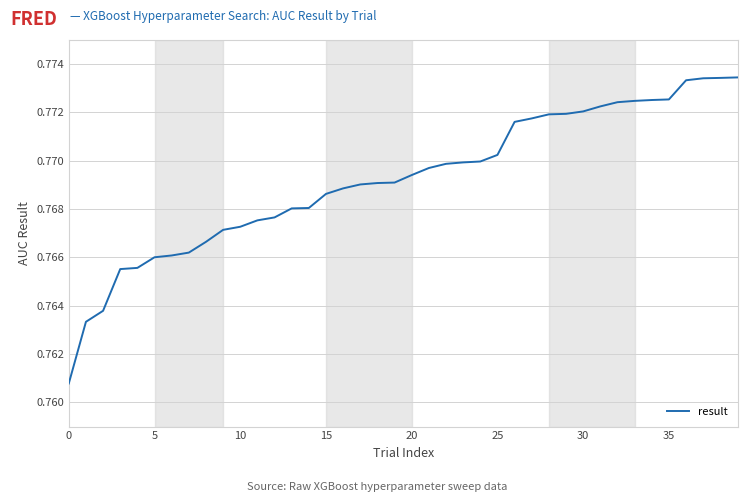

What is the label of the 26th point from the right?

14